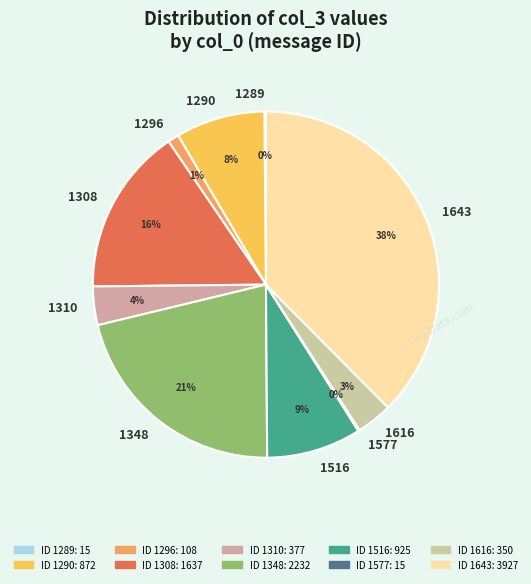

Does 1643 represent more than half of the total?

No